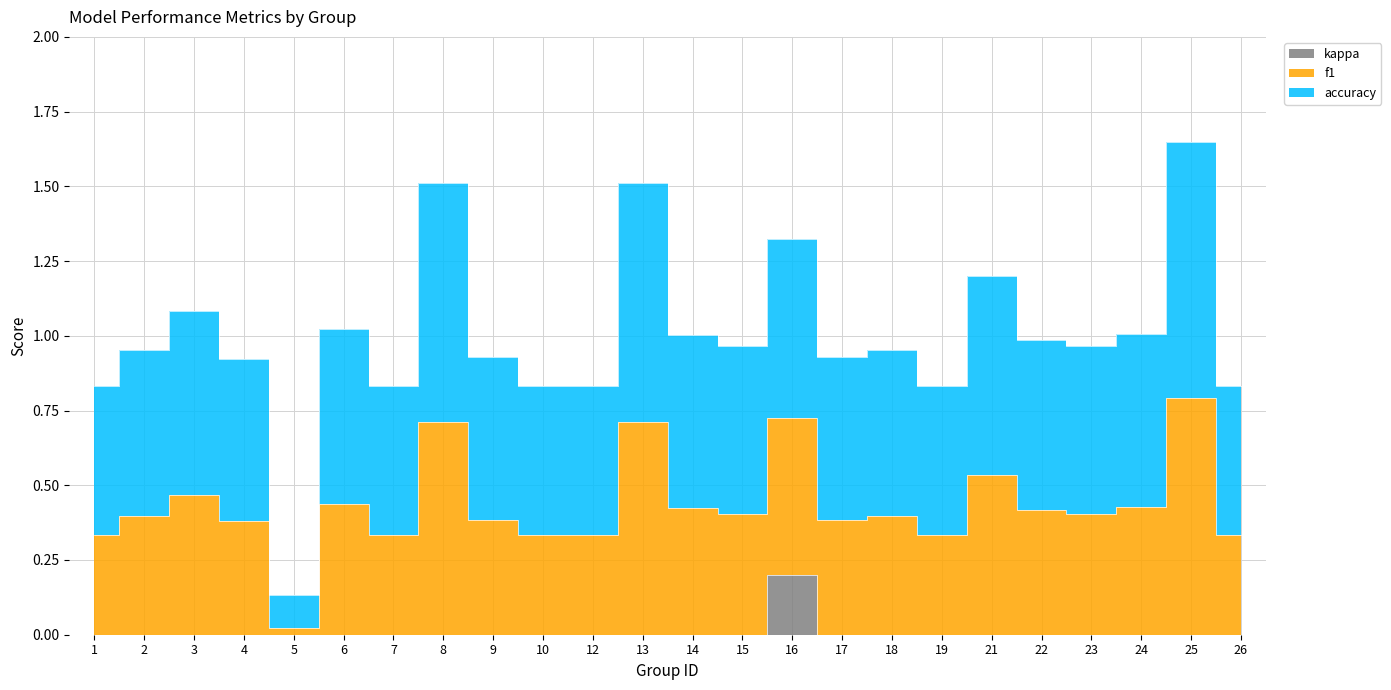

True or false: kappa has more than 2 interior local peaks.

False